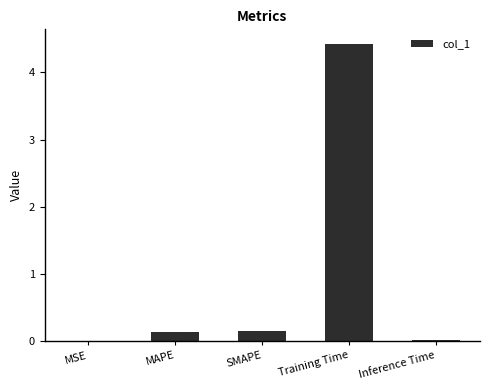

The value at MAPE is 0.1. True or false?

True